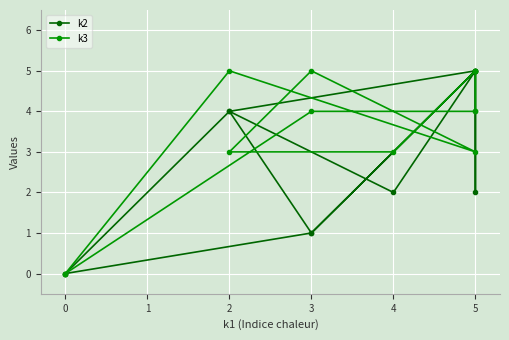

What is the difference between the maximum and minimum values in the k2 series?

5